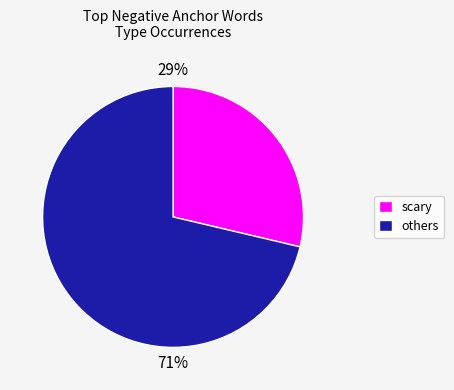

Is there a majority slice in this chart?

Yes